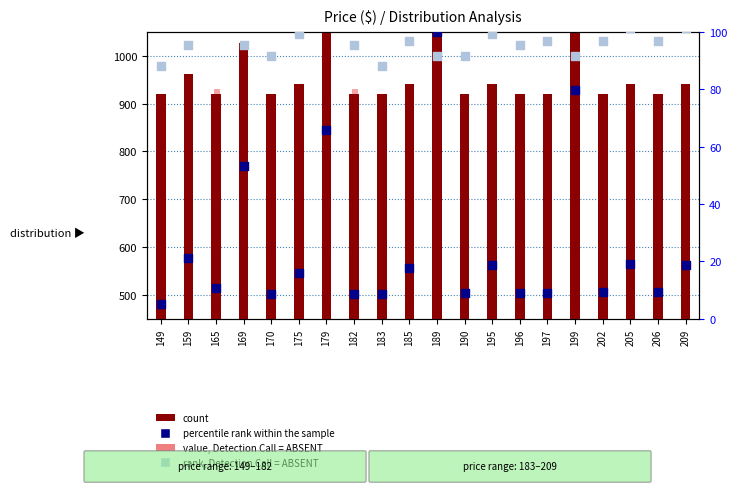

What is the total value across all series at 183?

1037.7